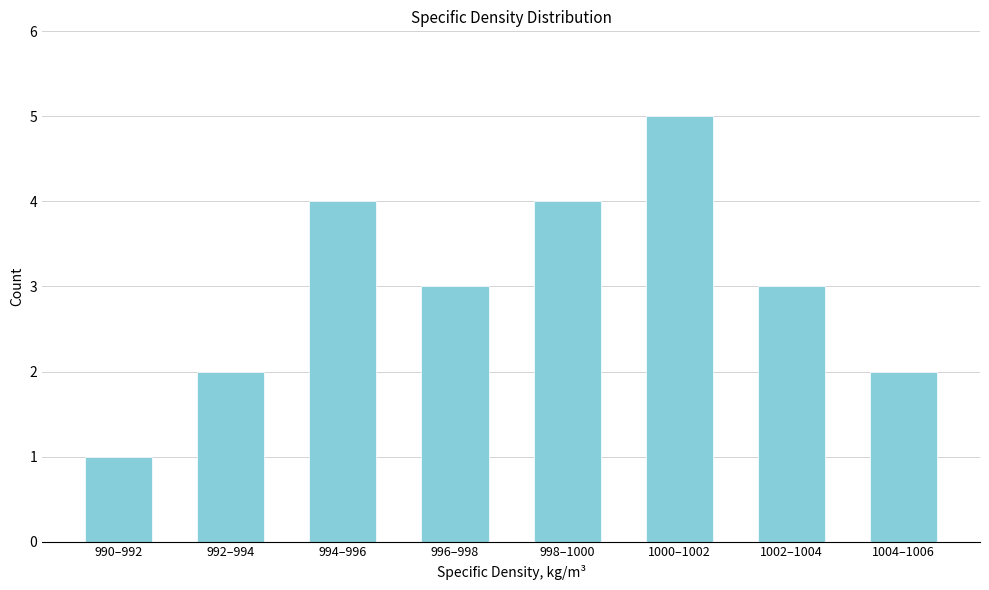

Reading left to right, what are all the values shown in this chart?

1	2	4	3	4	5	3	2